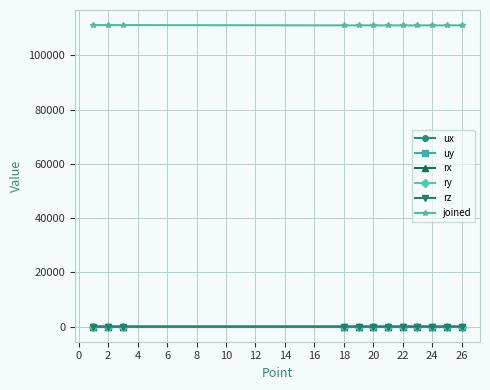

How many distinct data groups are displayed?

6